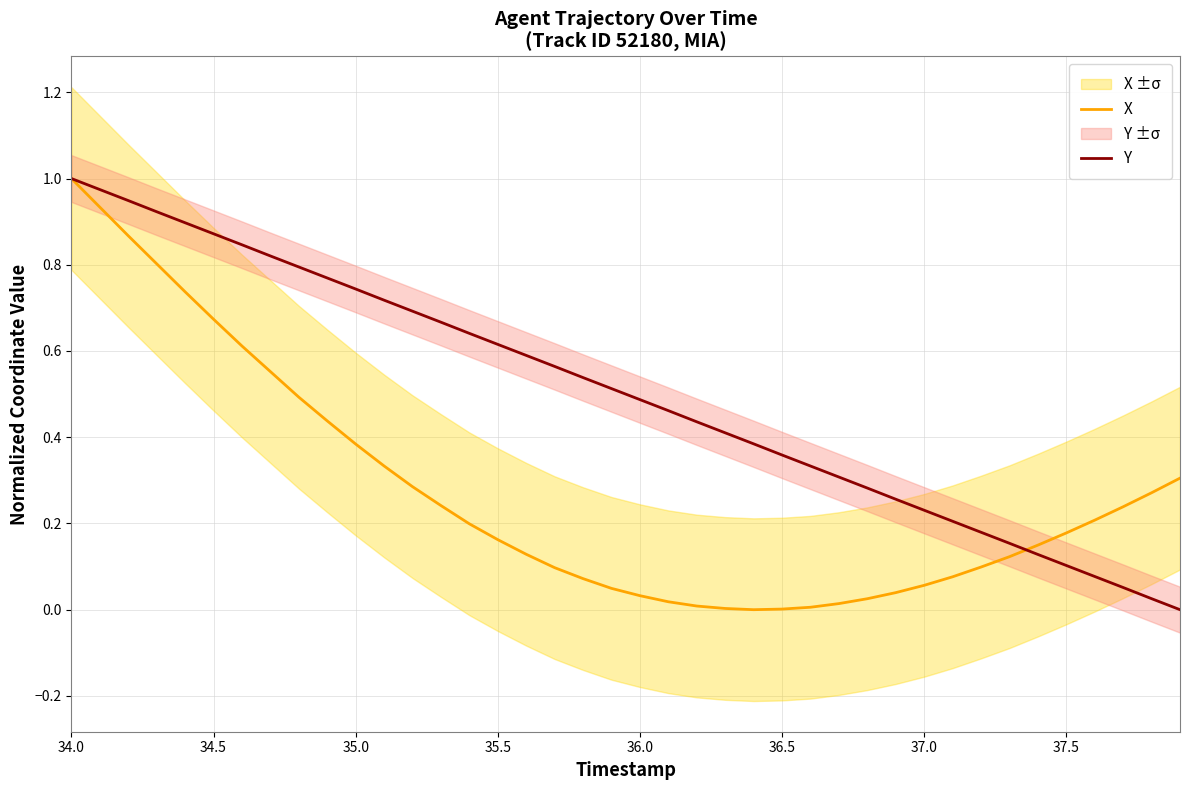

How many values in the X series exceed 0?

39